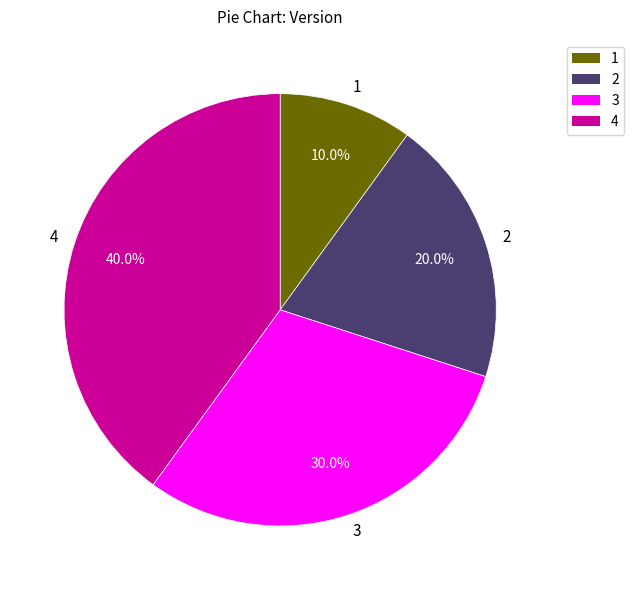

Rank the categories by value from lowest to highest.

1, 2, 3, 4